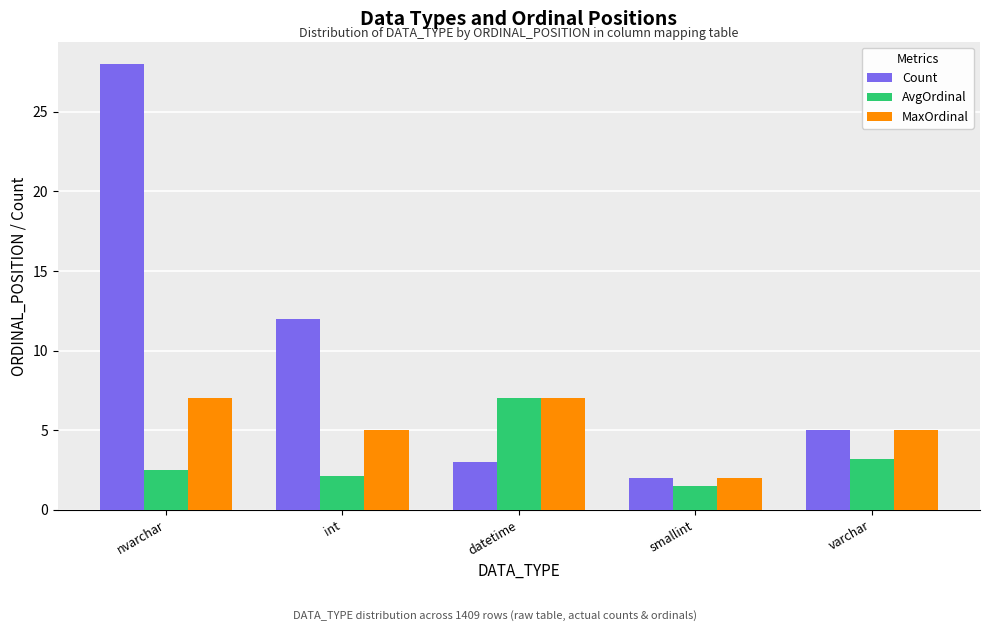

True or false: MaxOrdinal has a value of 3.1 at varchar.

False